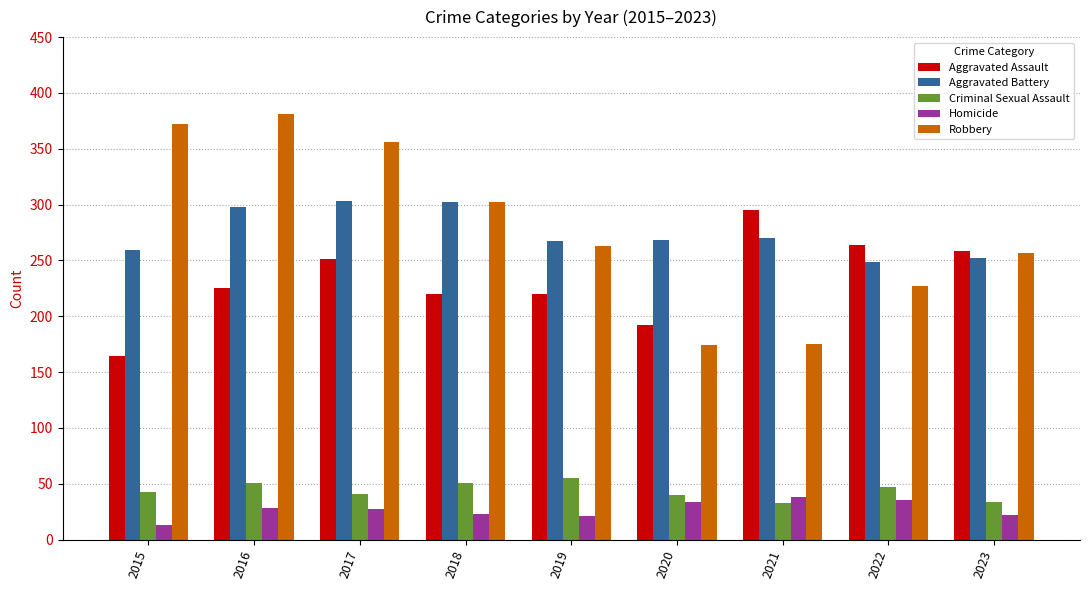

What is the difference between the highest and lowest values at 2018?

279